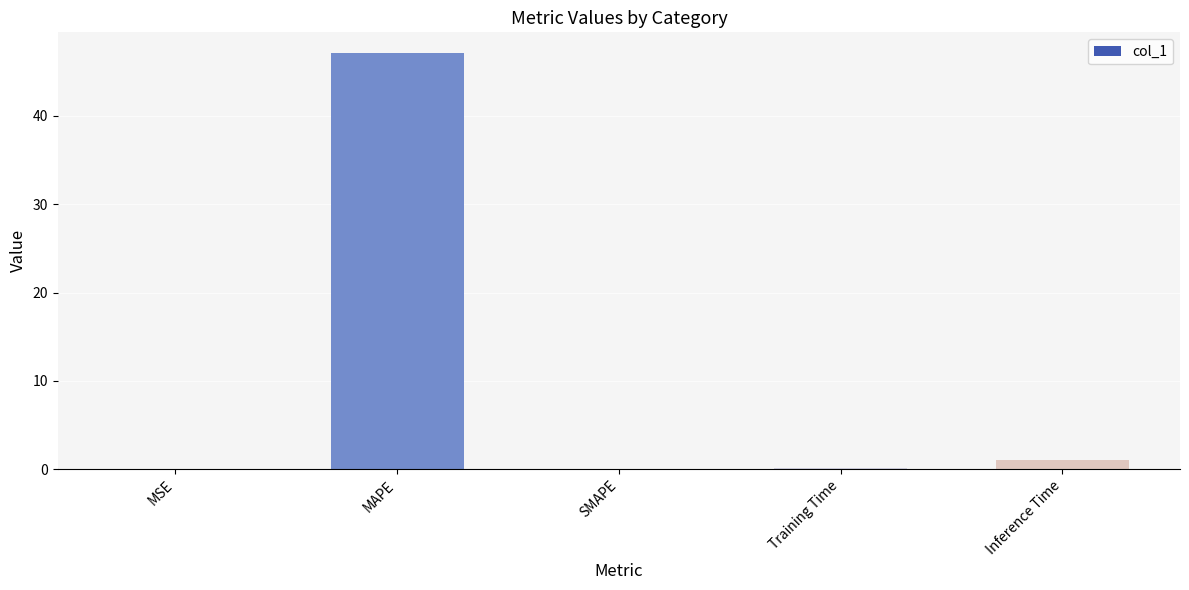

Read the value at Inference Time.

1.1